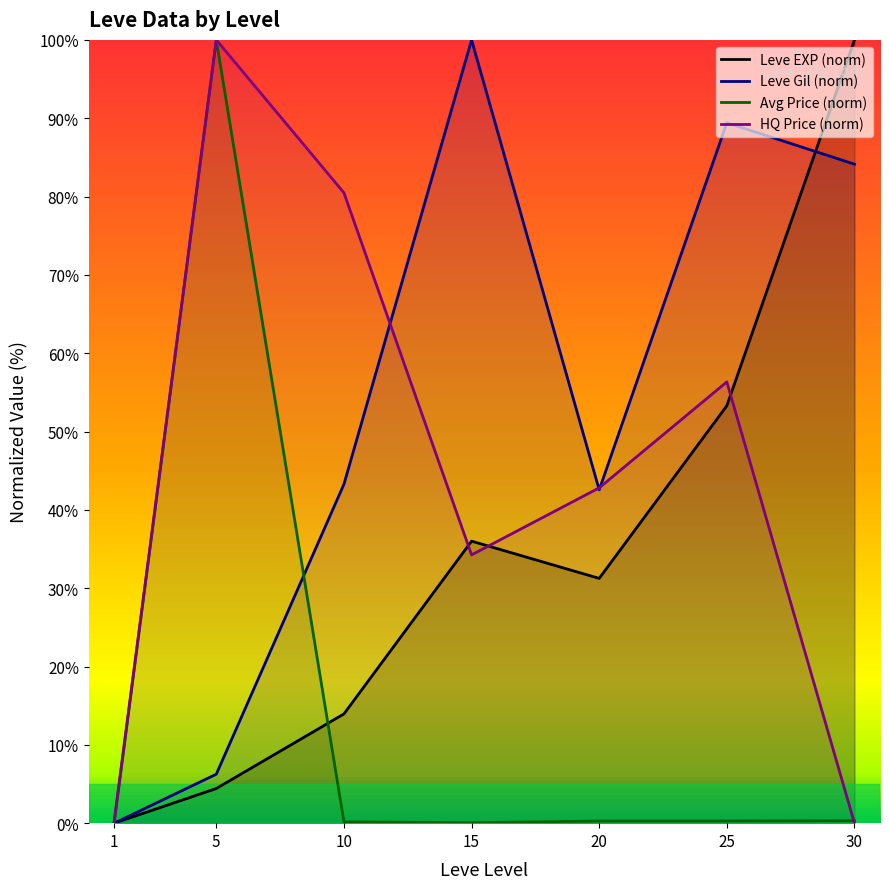

Reading left to right, what are all the values shown in this chart?

Leve EXP: 0.0	4.4	13.9	36.0	31.3	53.3	100.0
Leve Gil: 0.0	6.2	43.3	100.0	42.5	89.4	84.1
currentAveragePrice: 0.0	100.0	0.2	0.1	0.3	0.3	0.3
LevePriceHQ: 0.3	100.0	80.5	34.2	42.8	56.3	0.0